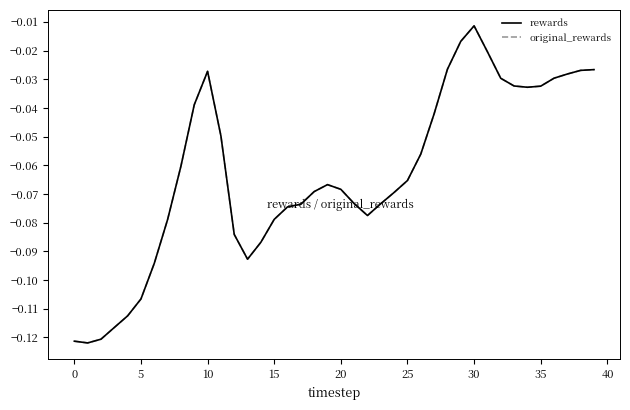

Does the chart have visible grid lines?

No